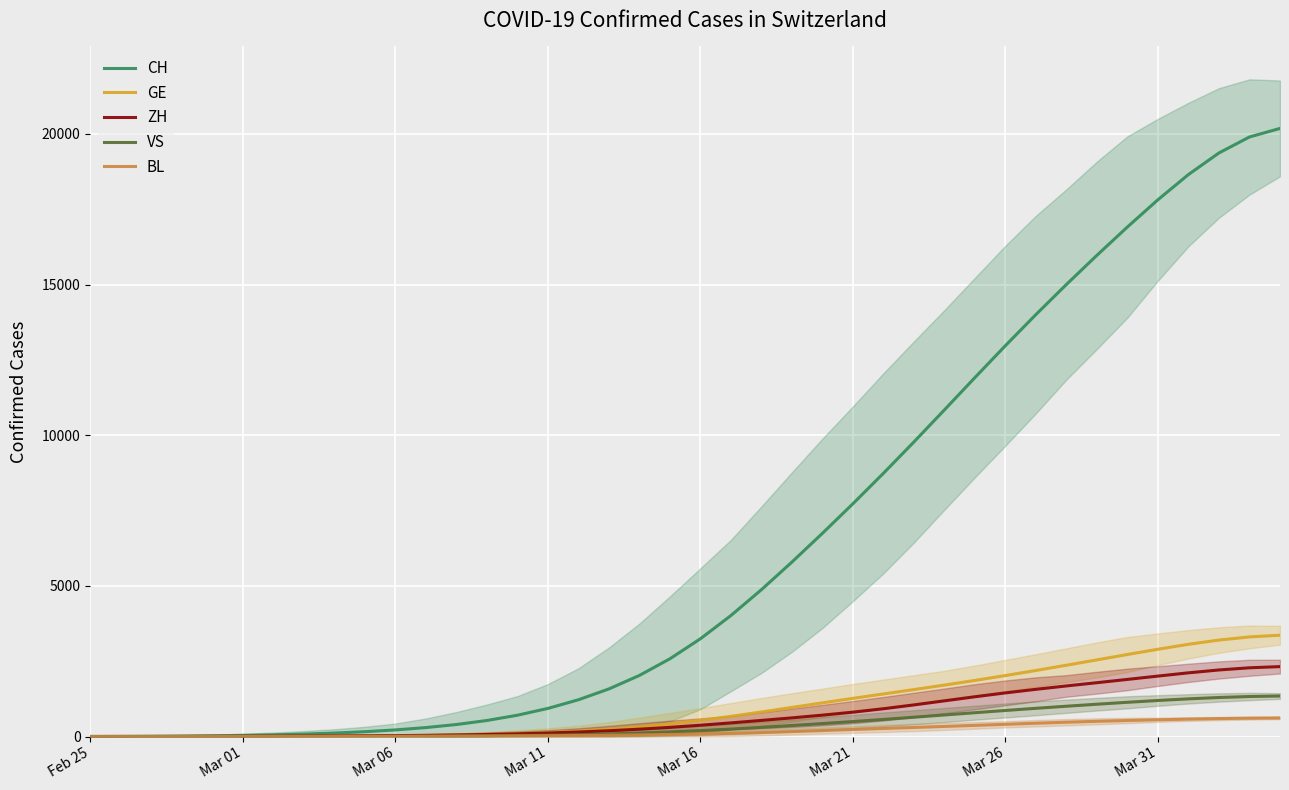

Which series changed the most between 20 and 33?

CH